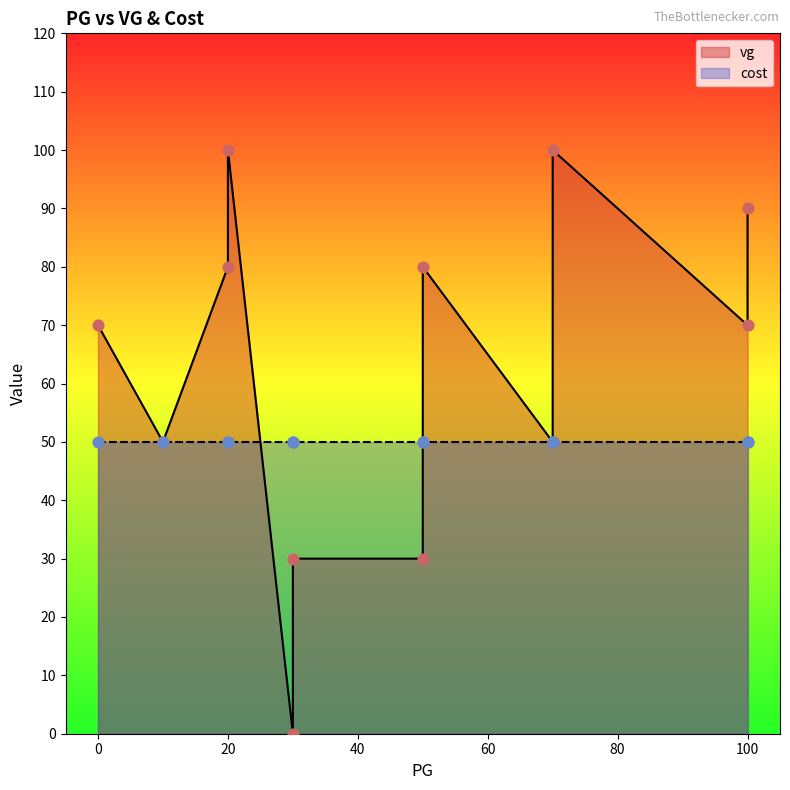

What are all the series names shown in the legend?

vg, cost